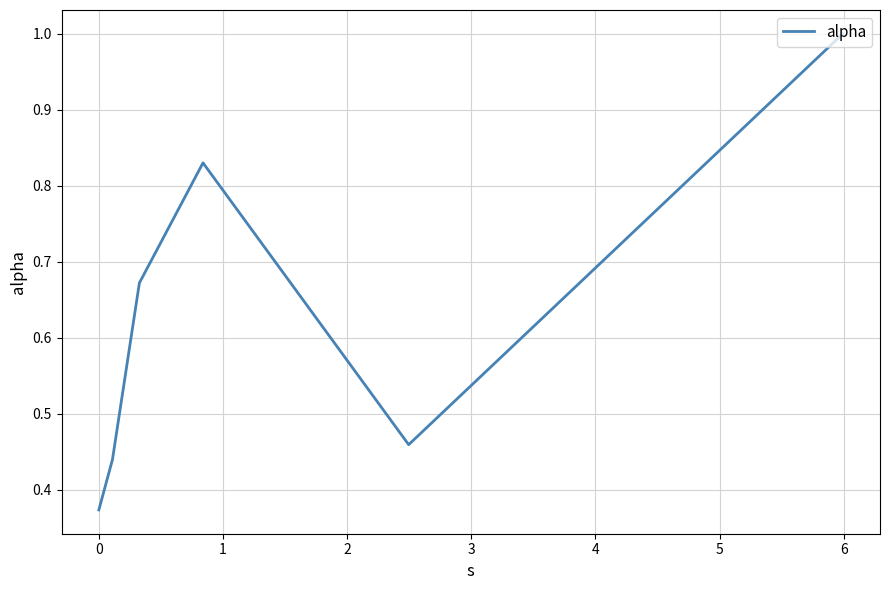

True or false: the data has more than 2 interior local peaks.

False